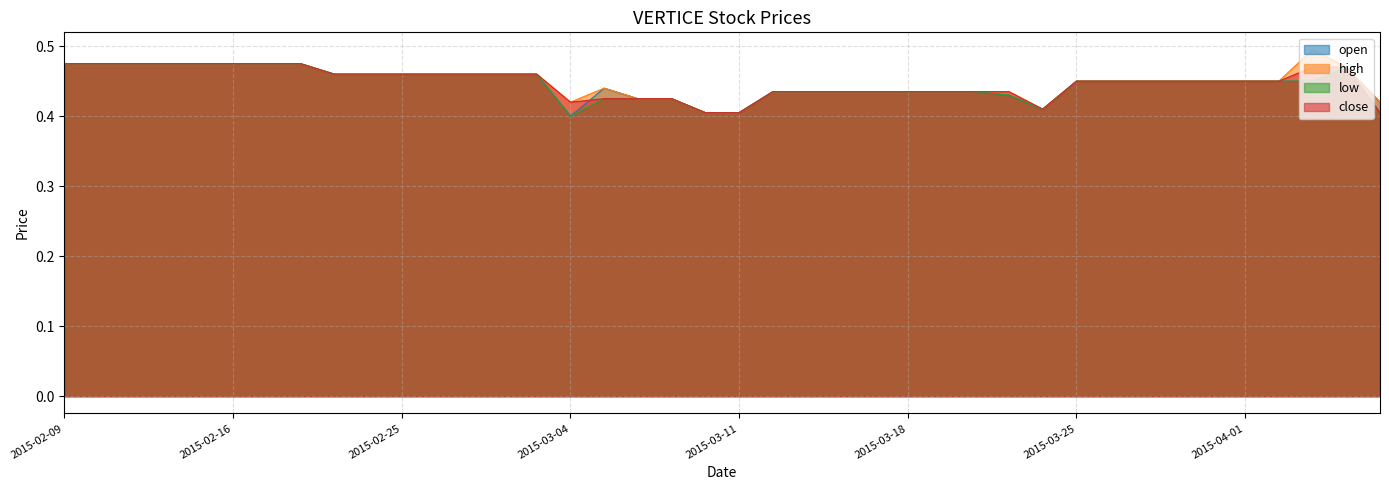

The value of low at 2015-03-05 is 0.3. True or false?

False